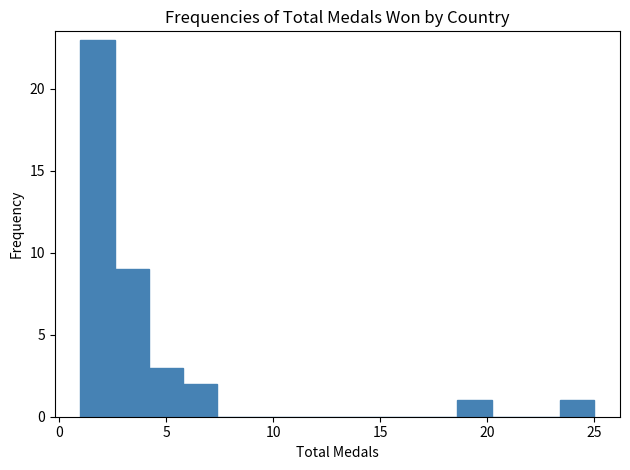

Around what value on the x-axis is the tallest bar? Give the approximate position of its centre, as read against the axis.

2.0